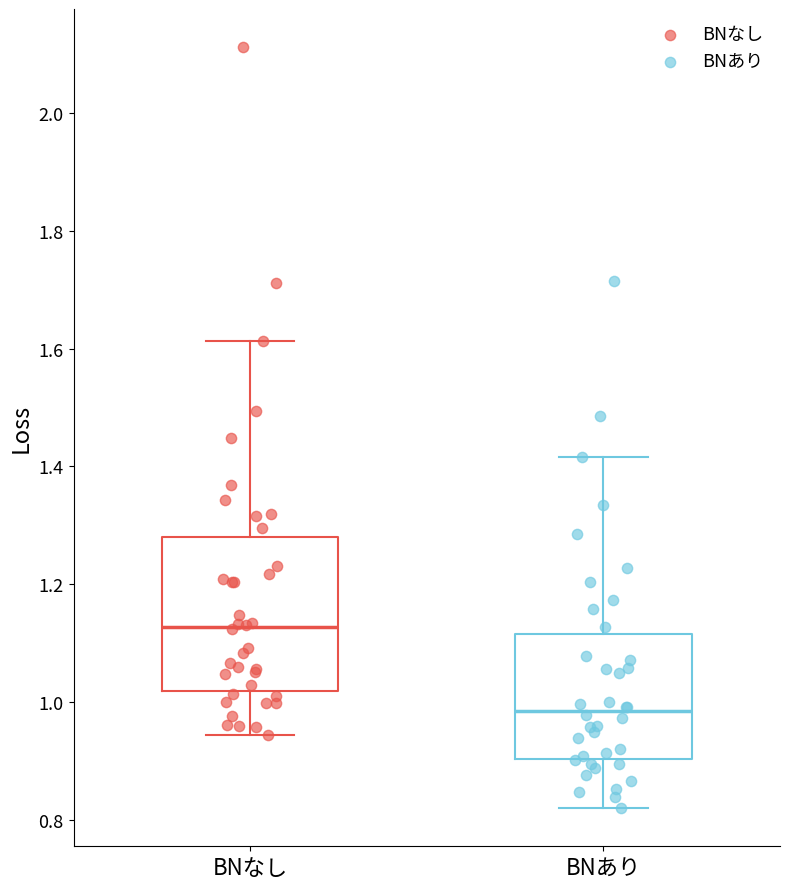

Reading left to right, transcribe this box plot: for each box, give where its median line is, the range the box spans, and where its two whiskers end, as read against the y-axis. The values are not printed on the chart, so give them approximately, as read against the axis.

BNなし: median 1.12, box 1.02 to 1.28, whiskers 0.94 to 1.62
BNあり: median 0.98, box 0.90 to 1.12, whiskers 0.82 to 1.42